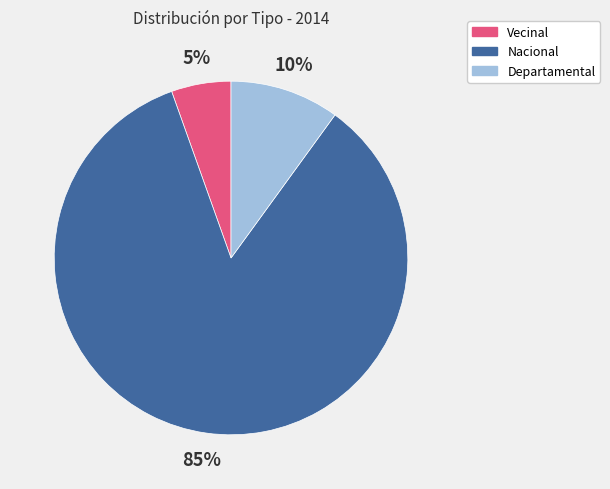

Rank the categories by value from highest to lowest.

Nacional, Departamental, Vecinal